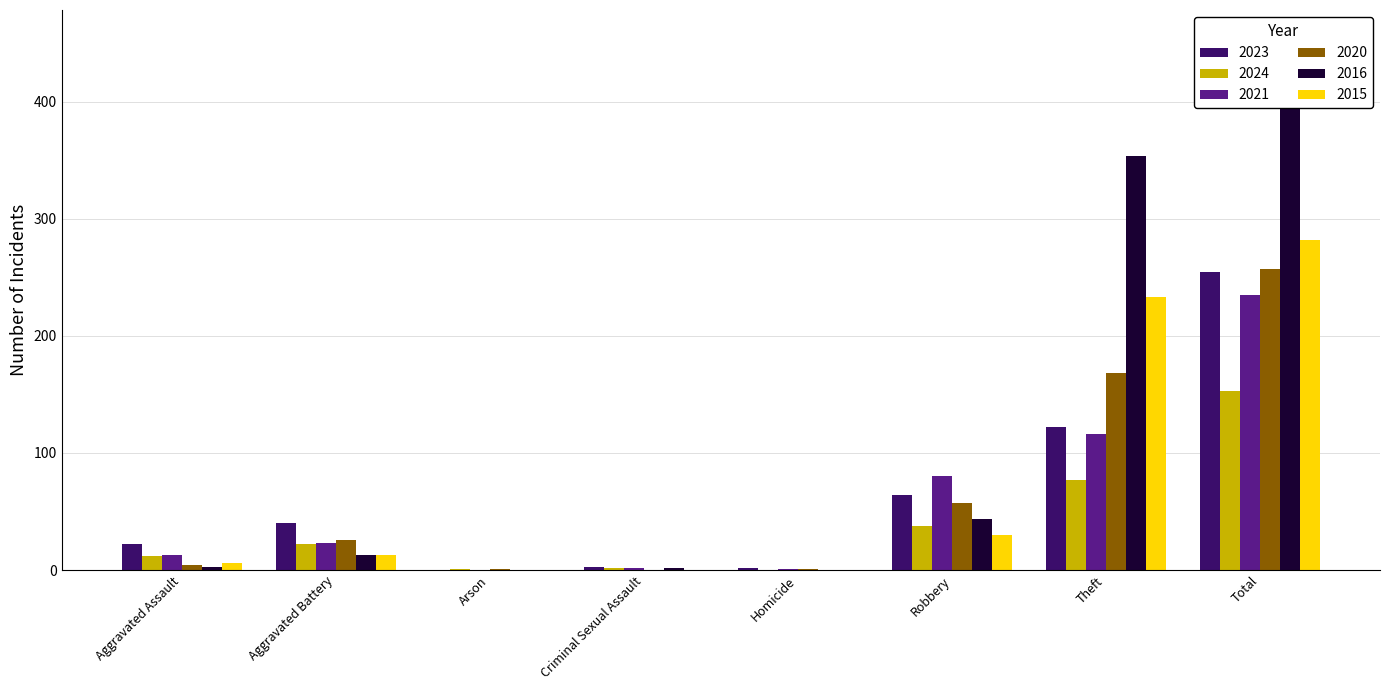

How many categories are shown in the chart?

8